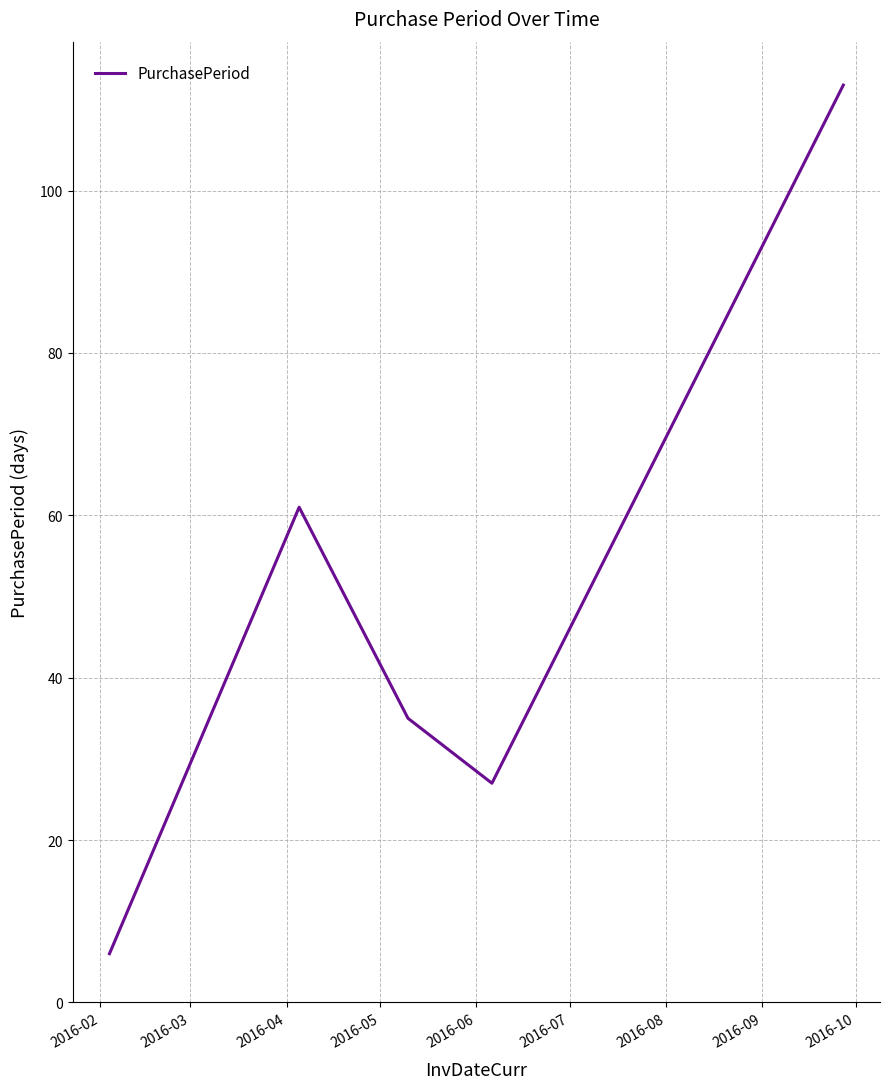

Reading right to left, transcribe all the data shown in this chart.

113	27	35	61	6